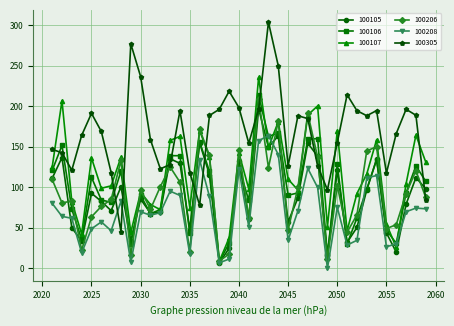

Which series ends up on top after the final intersection of 100305 and 100107?

100107